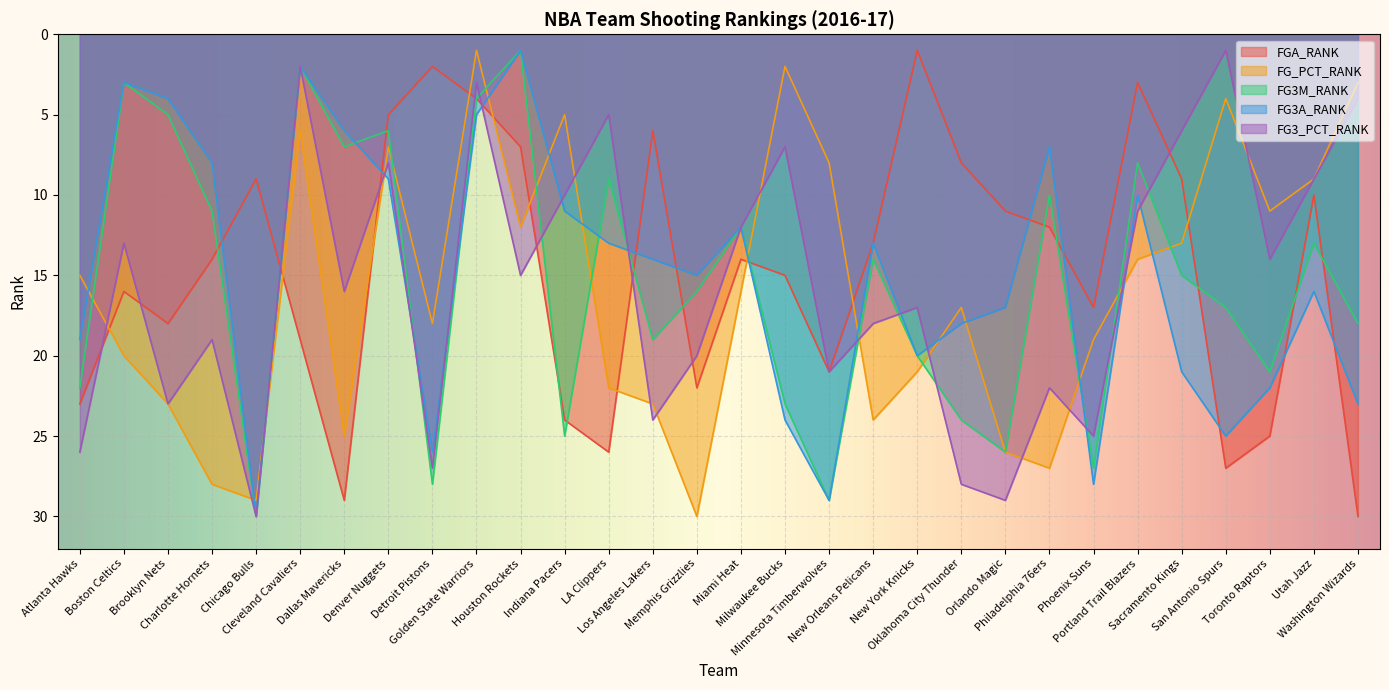

Where does the FGA_RANK series first go above 14?

Atlanta Hawks